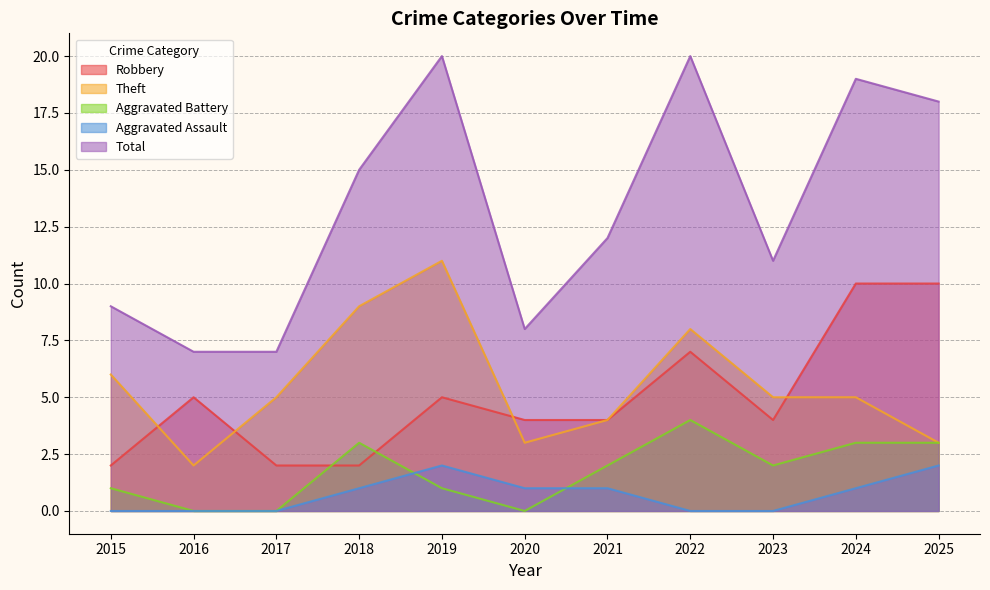

At which category is the sum across all series the highest?

2019